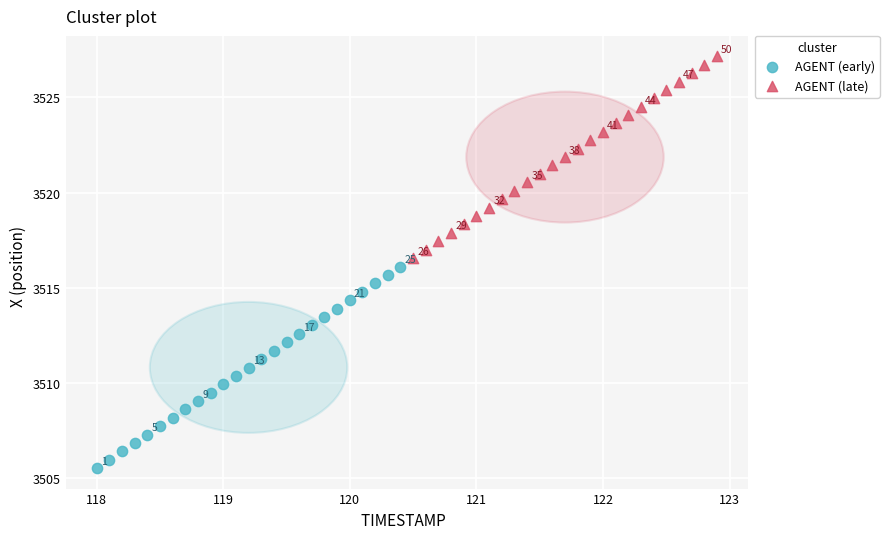

Which series contains the highest Y value?

AGENT (late)